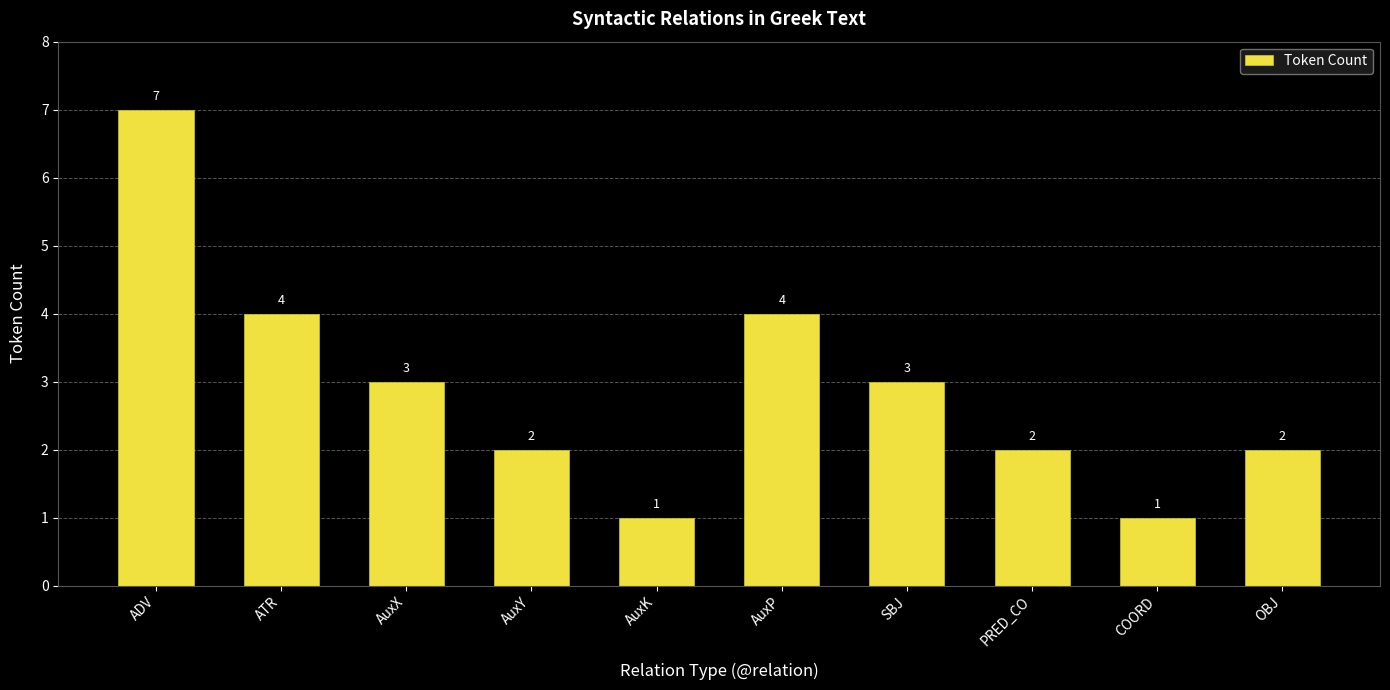

Is it true that the value at COORD is 2?

False